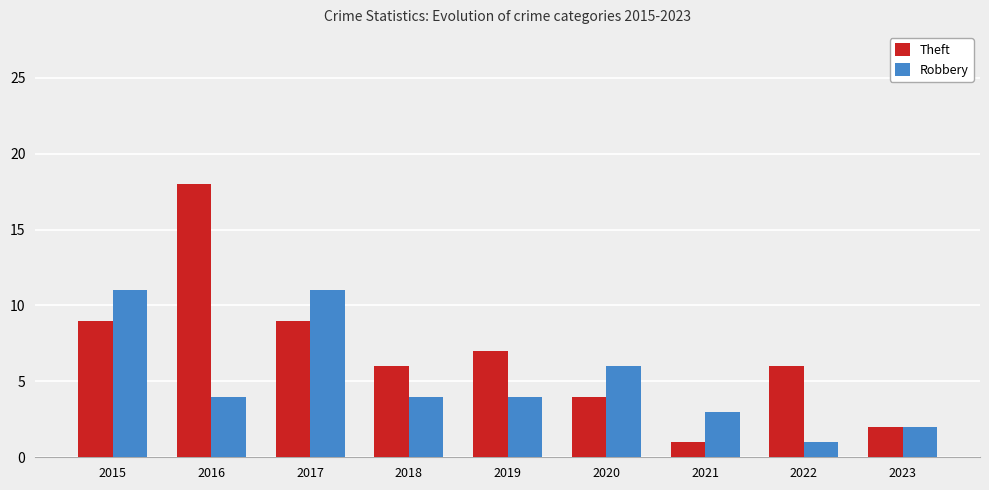

Is the value of Robbery at 2021 greater than the value of Theft at 2021?

Yes